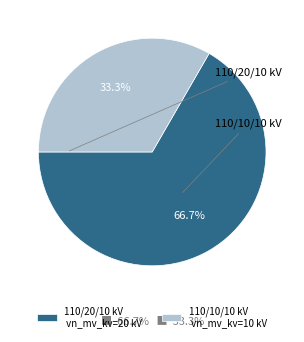

Which has a higher value, 110/20/10 kV vn_mv_kv=20 kV or 110/10/10 kV vn_mv_kv=10 kV?

110/20/10 kV vn_mv_kv=20 kV